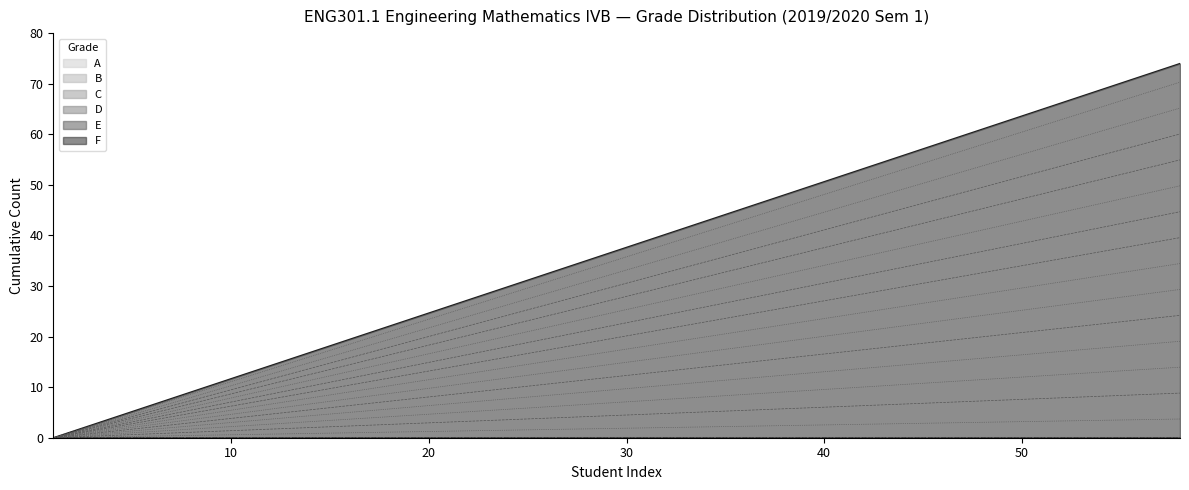

Is it true that F equals 50.6 at 40?

True